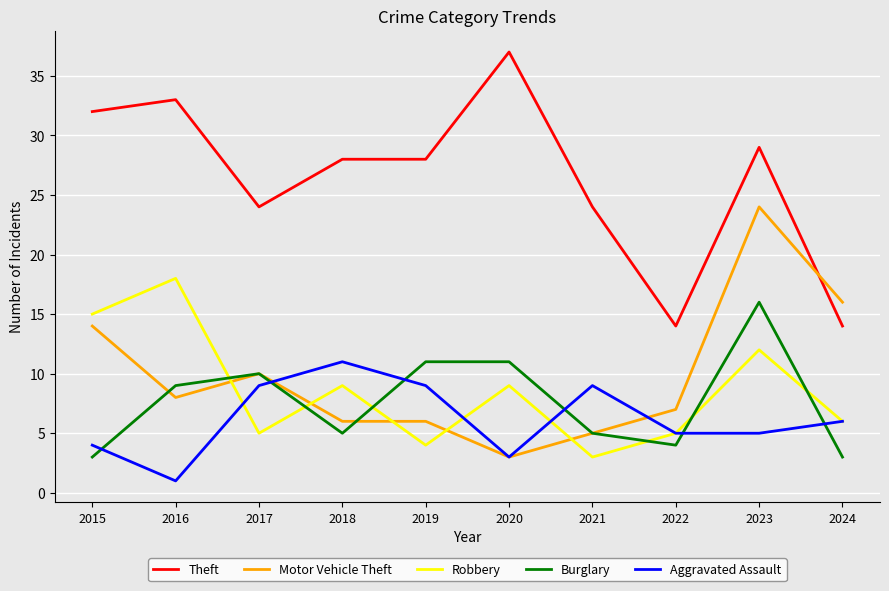

Between 2016 and 2018, which series saw the biggest shift?

Aggravated Assault